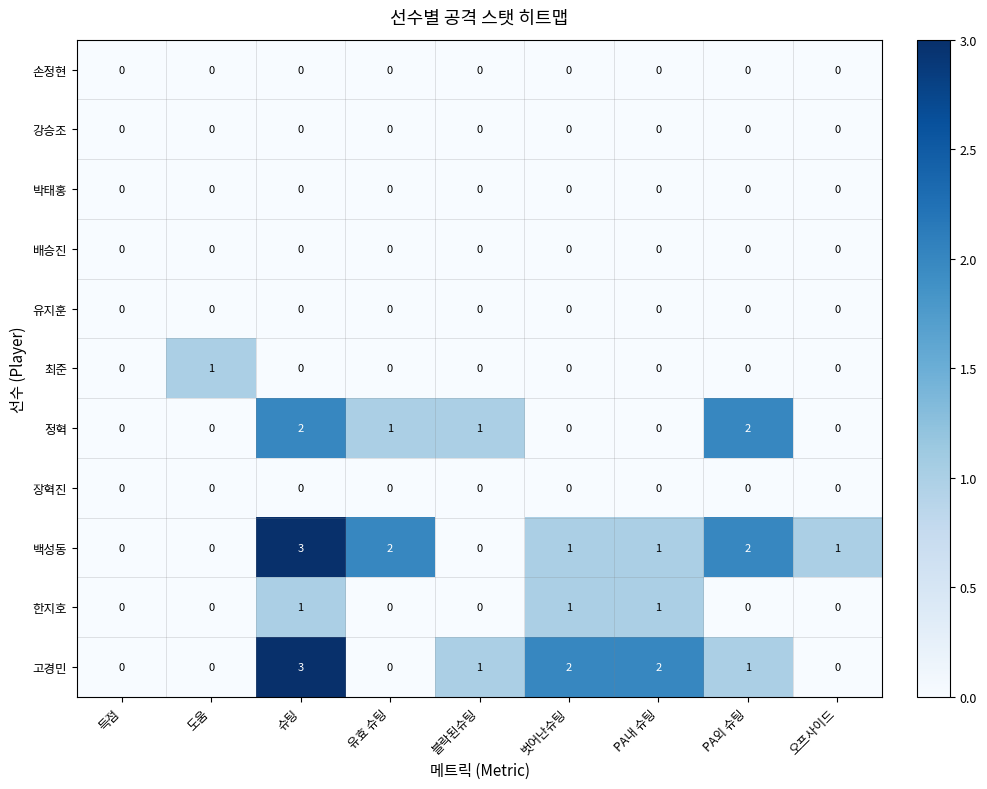

At which category is the sum across all series the highest?

슈팅